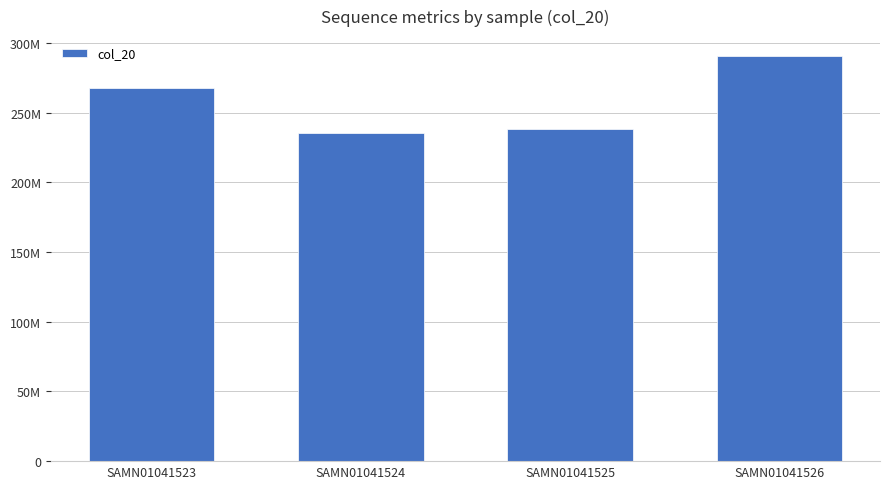

How many bars are there in total?

4